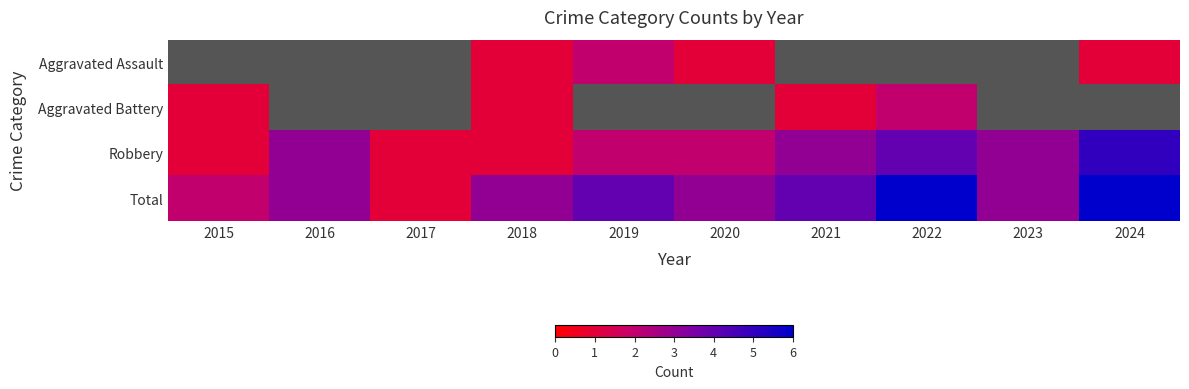

Between 2017 and 2015, which is larger?

2017